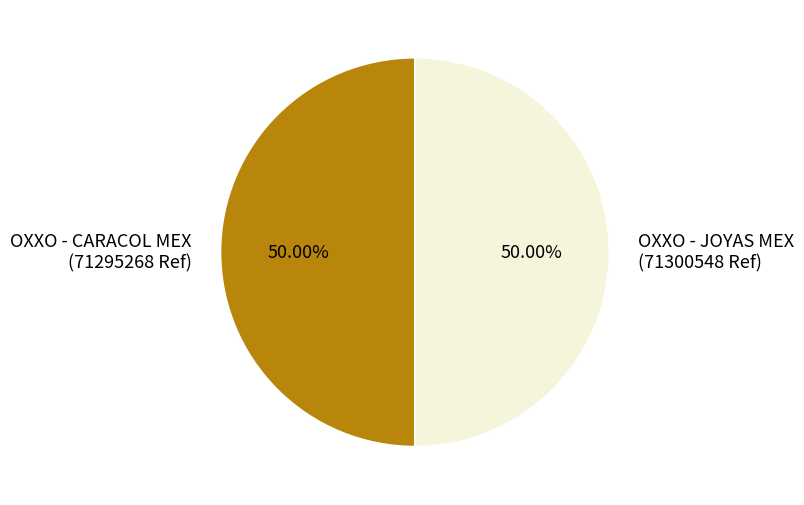

What is the ratio of the value at OXXO - JOYAS MEX to the value at OXXO - CARACOL MEX?

1.0